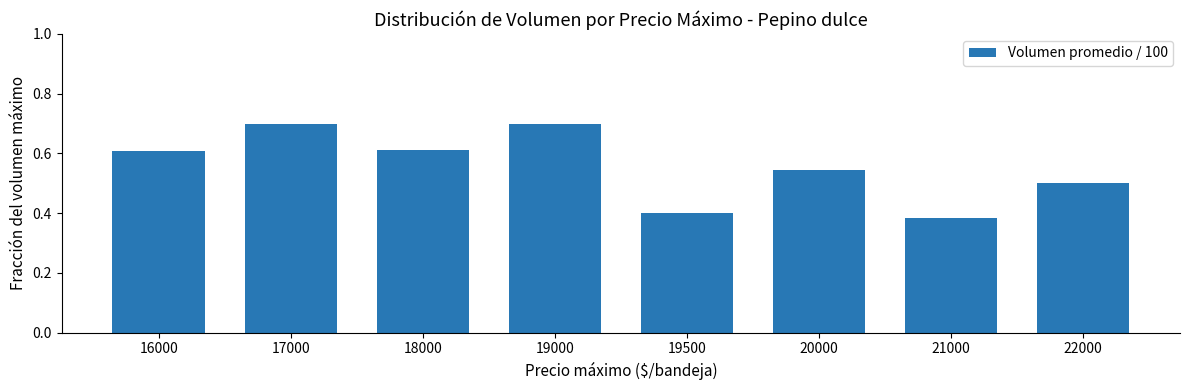

What is the difference between the second highest and minimum values?

0.3